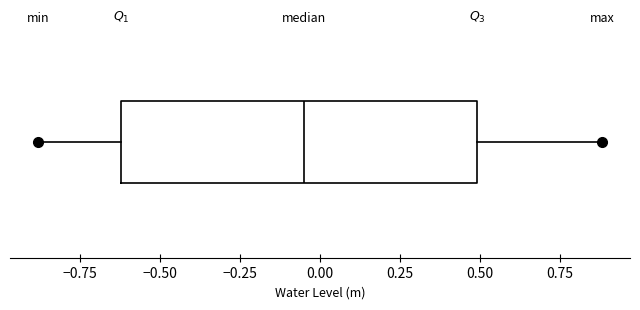

Where is the left edge of the box on the x-axis? The values are not printed on the chart, so give them approximately, as read against the axis.

-0.60